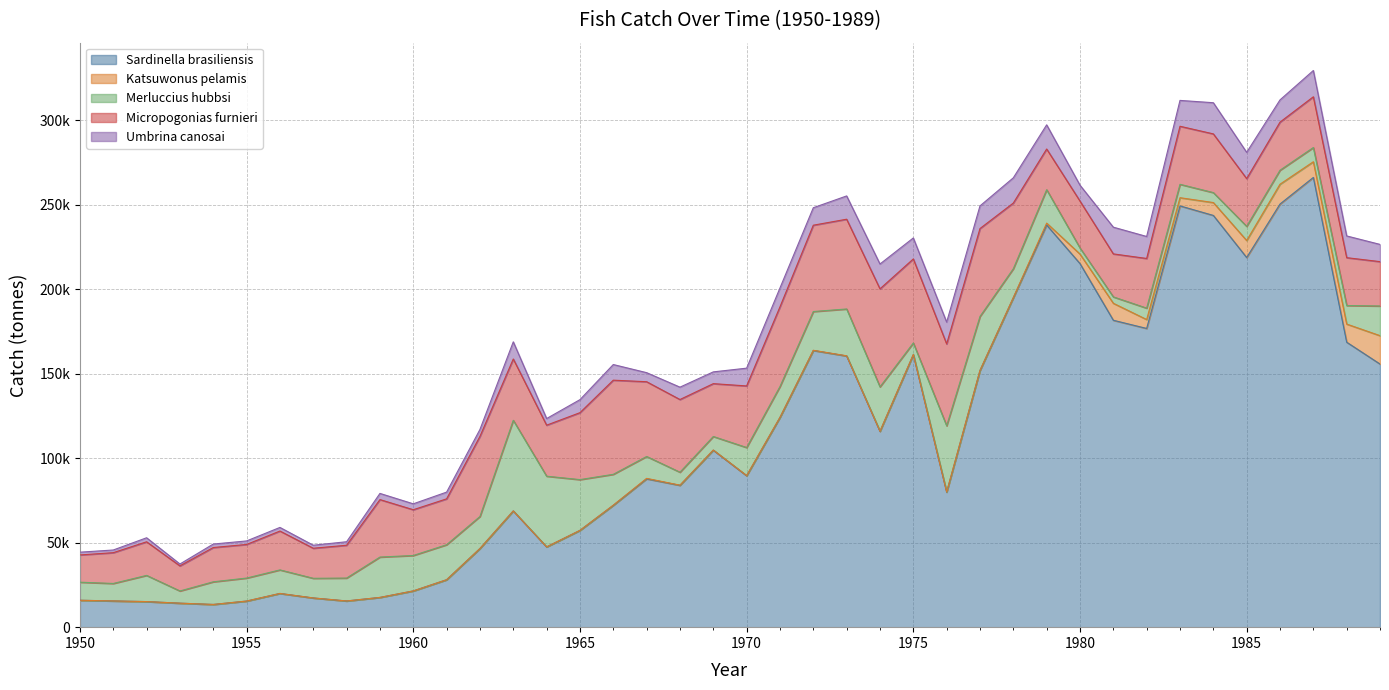

True or false: Umbrina canosai and Micropogonias furnieri cross at least once.

False